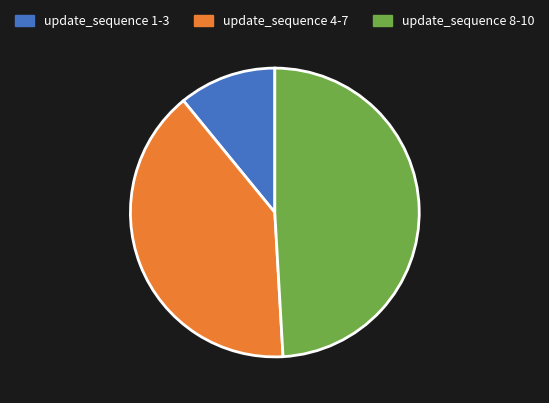

How many segments does this pie chart have?

3